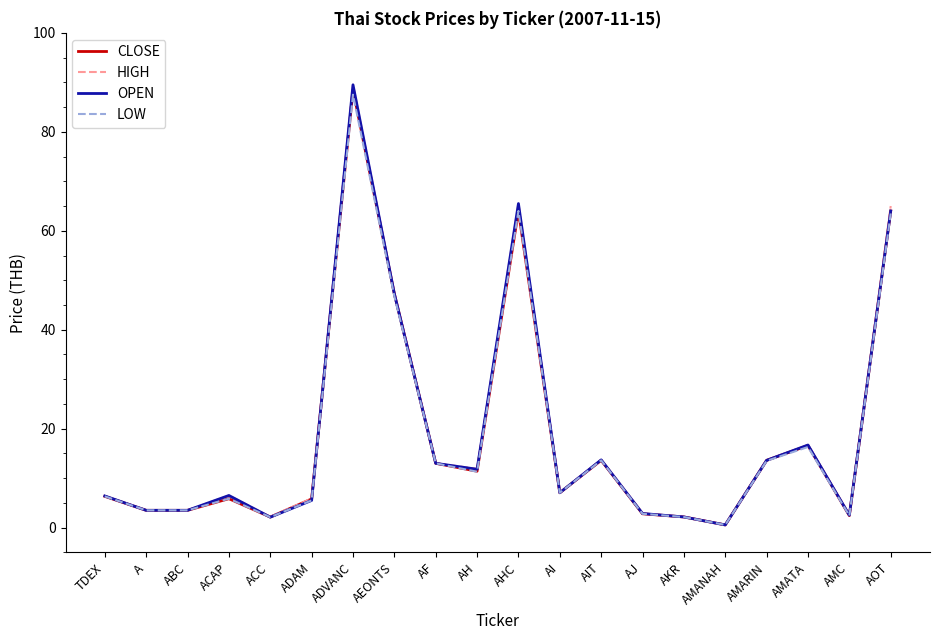

The HIGH series shows 65.0 at AOT. True or false?

True